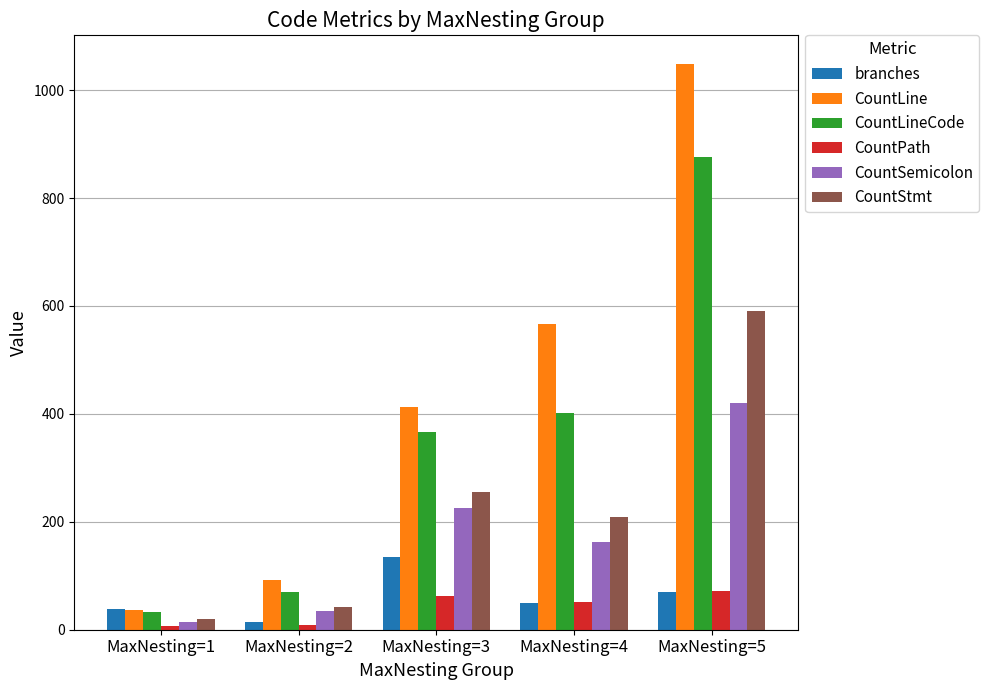

At which label is CountLine closest to 542?

MaxNesting=4